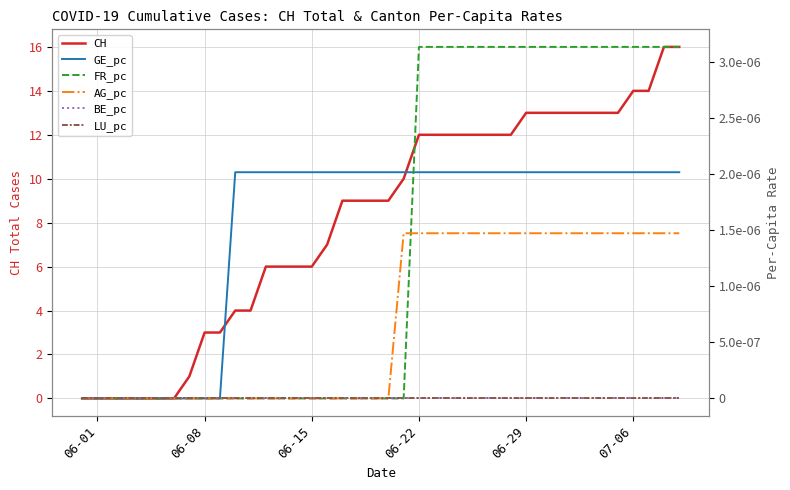

True or false: LU_pc and AG_pc intersect in this chart.

False